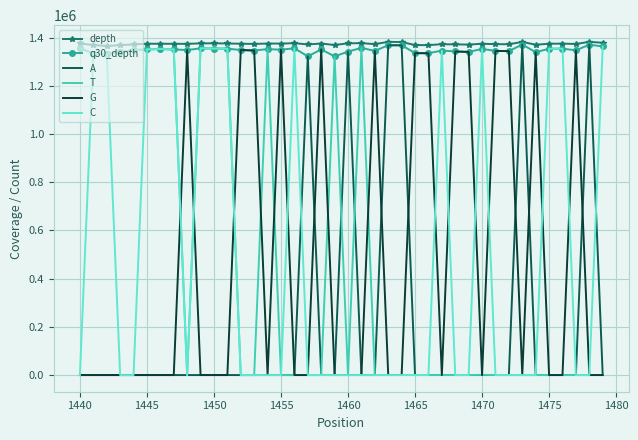

True or false: A and G intersect in this chart.

True